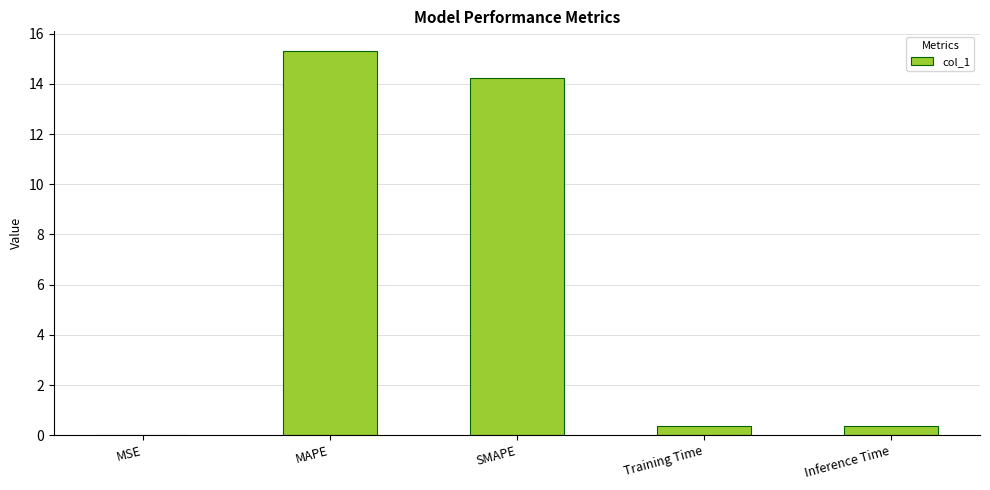

What is the sum of all values?

30.3